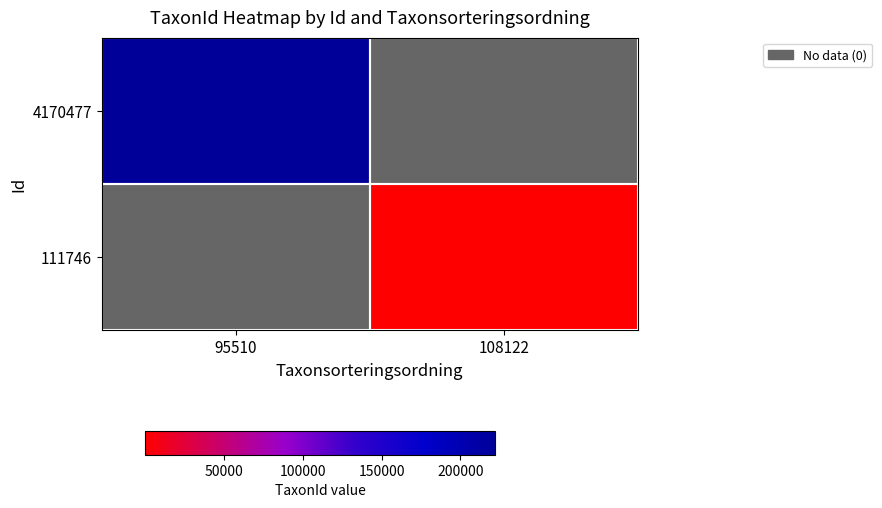

True or false: 111746 has a value of 137.5 at 108122.

False